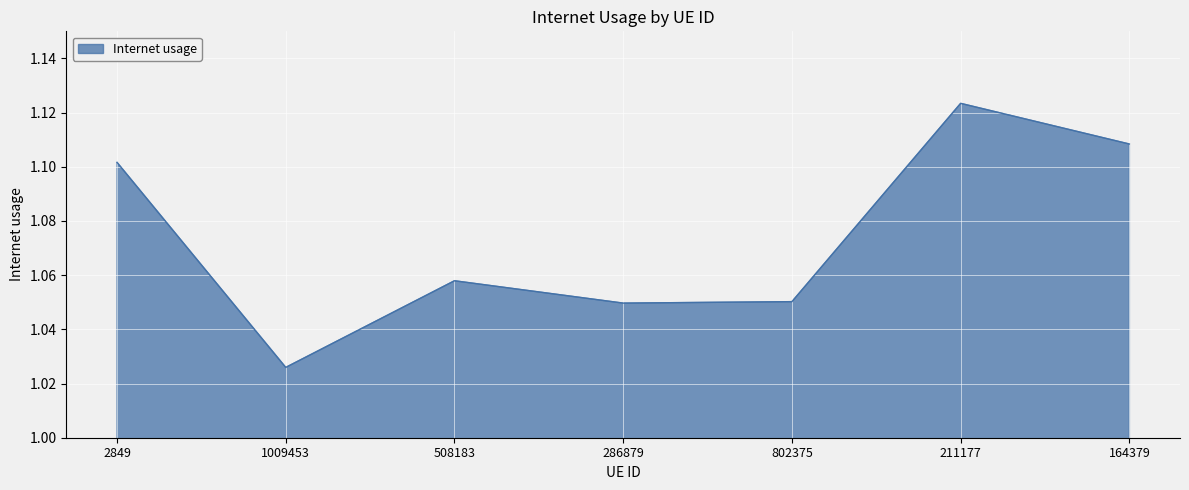

Between 802375 and 164379, which is larger?

164379